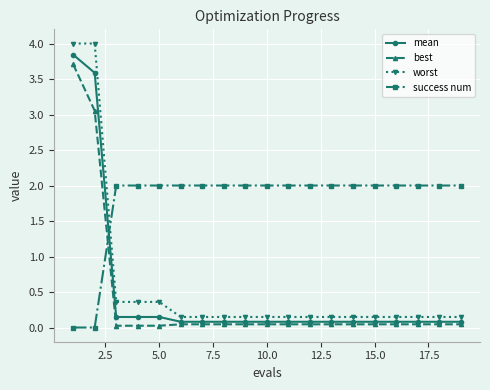

At how many categories does at least one series exceed 1?

19